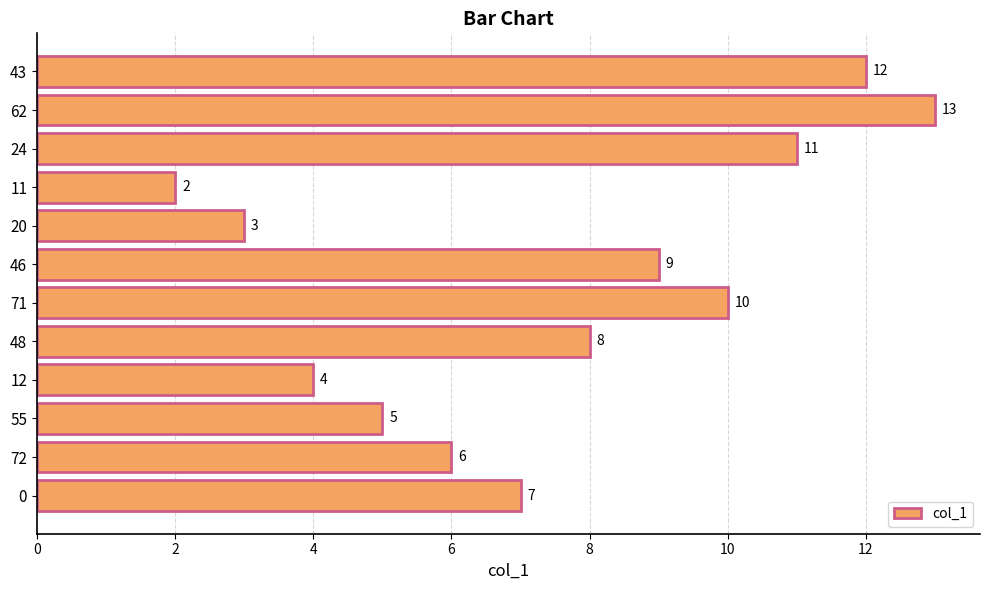

The chart shows a value of 11 at 24. True or false?

True